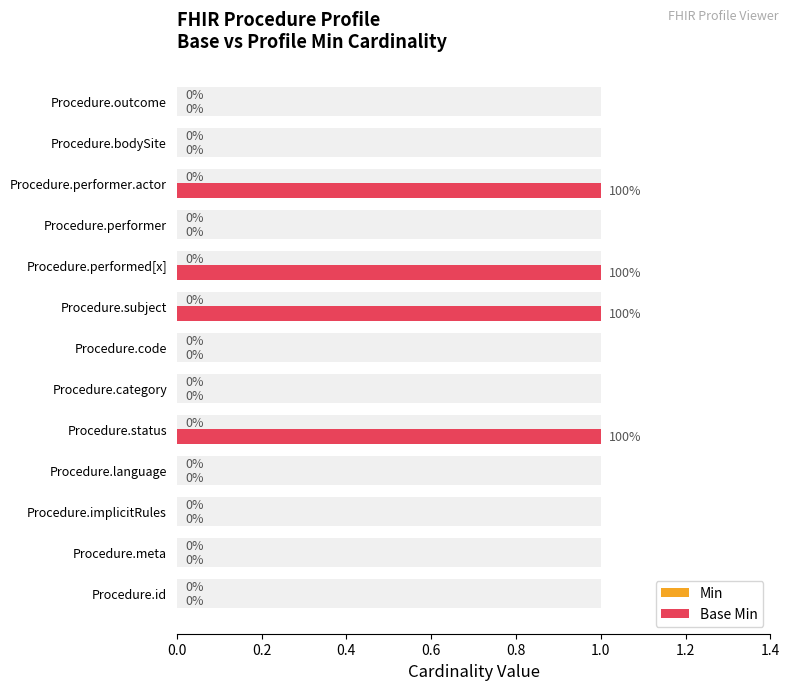

What are all the series names shown in the legend?

Min, Base Min